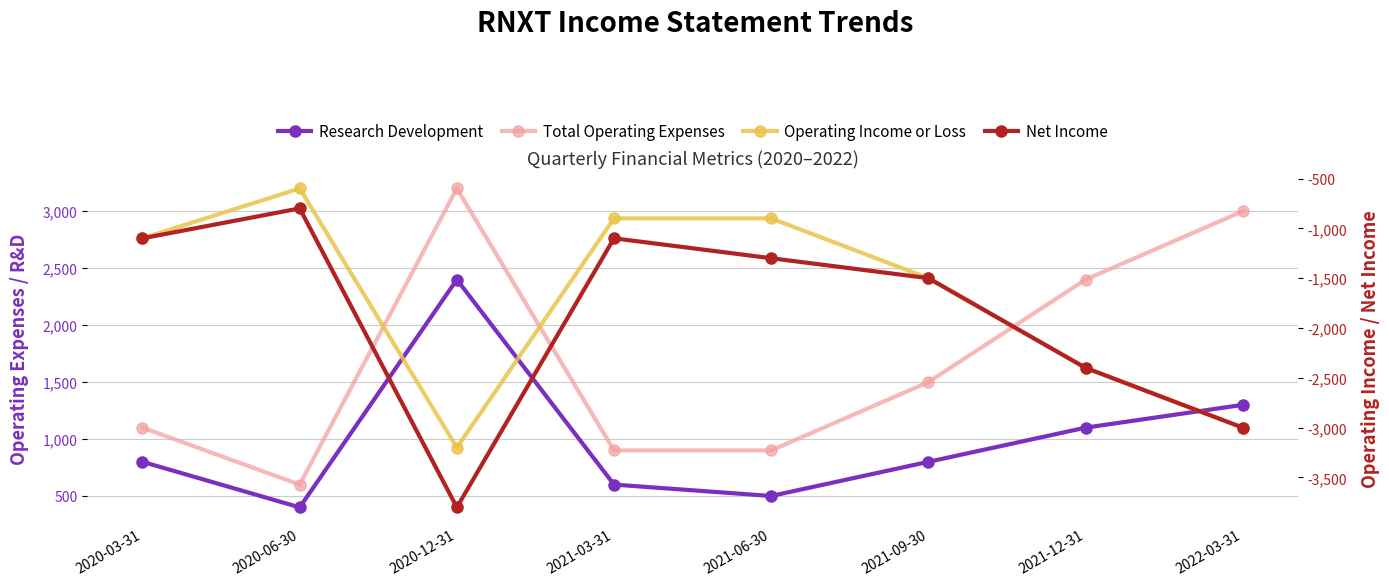

What is the sum of all Operating Income or Loss values?

-13600